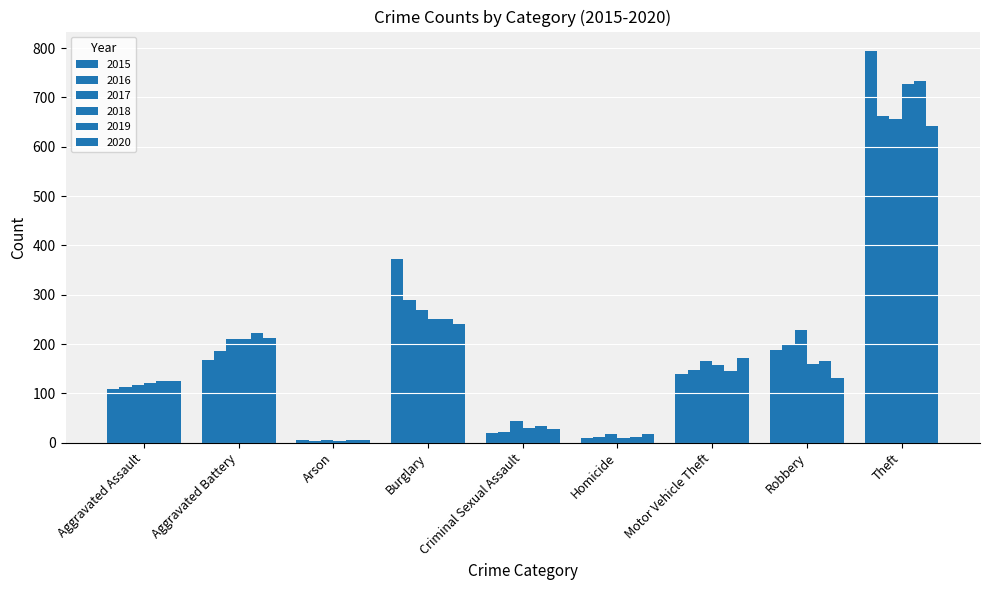

How many data points does each series have?

9